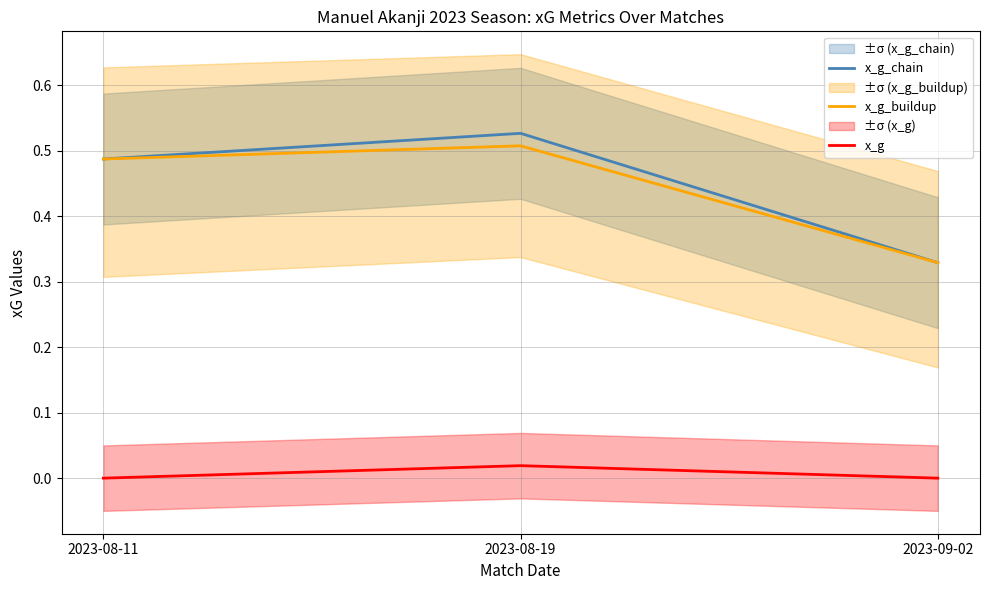

At which category does the chart reach its peak across all series?

2023-08-19